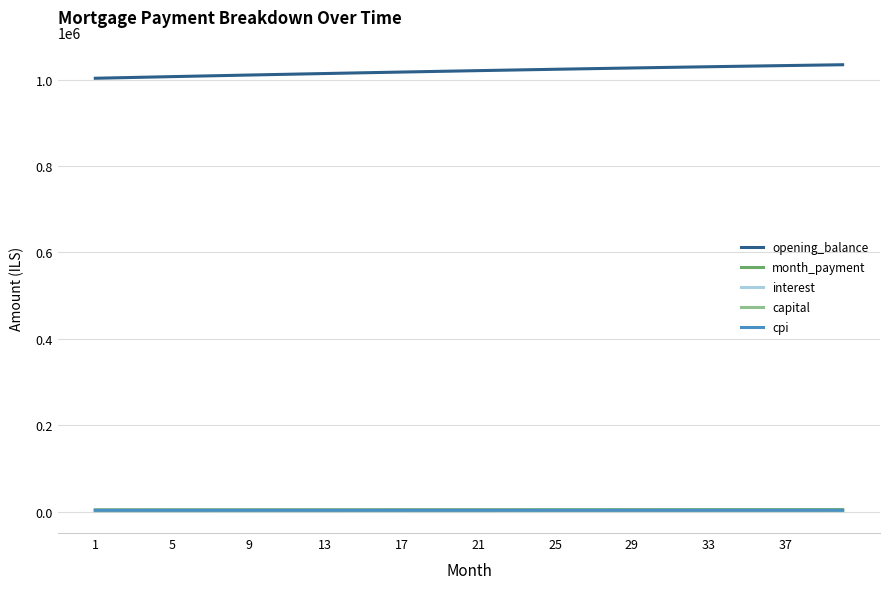

What is the minimum value for opening_balance?

1002916.7